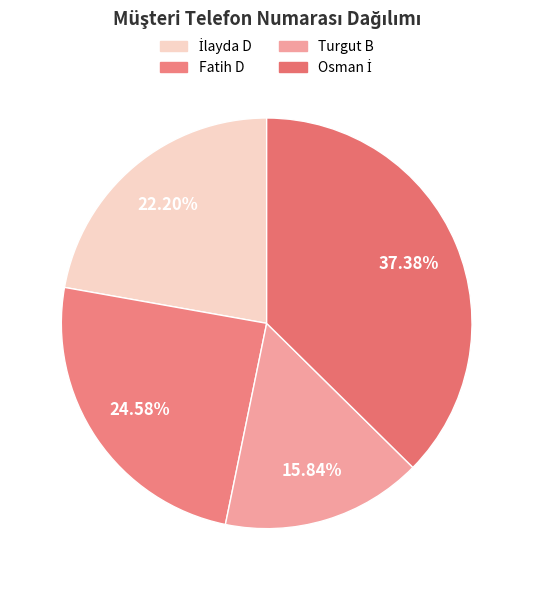

Count the number of slices in the pie.

4